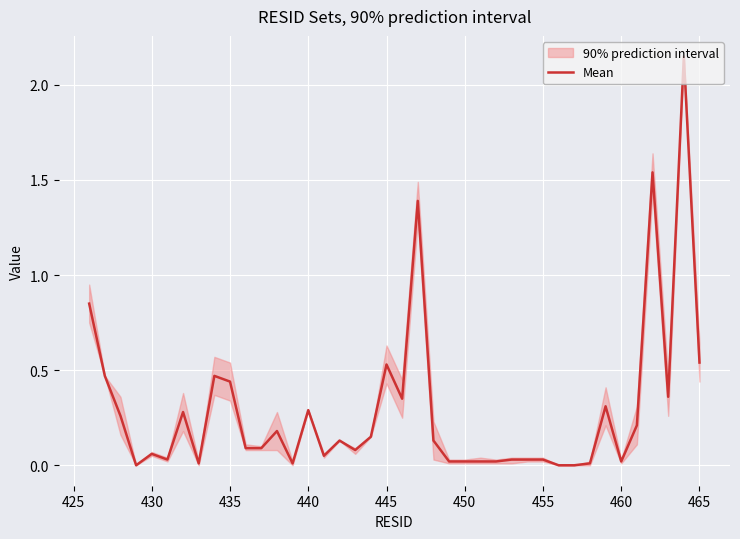

What is the difference between the maximum and minimum values?

2.1